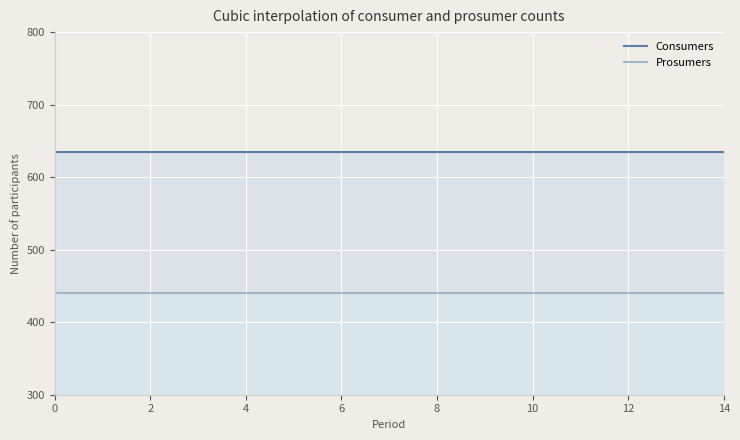

What is the sum of the Consumers values at 2 and 12?

1270